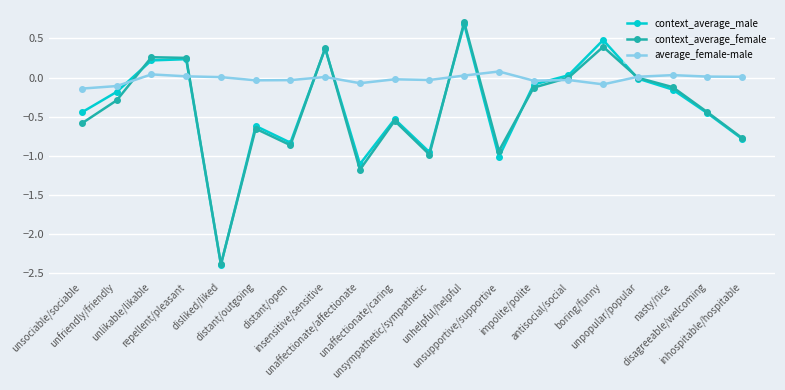

True or false: context_average_male has more than 0 points higher than both neighbors.

True